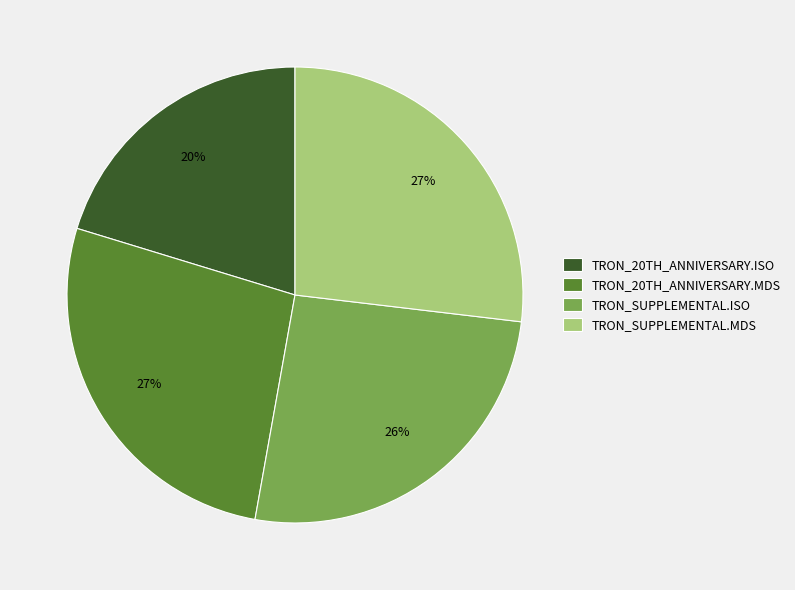

What is the smallest slice in the pie chart?

TRON_20TH_ANNIVERSARY.ISO